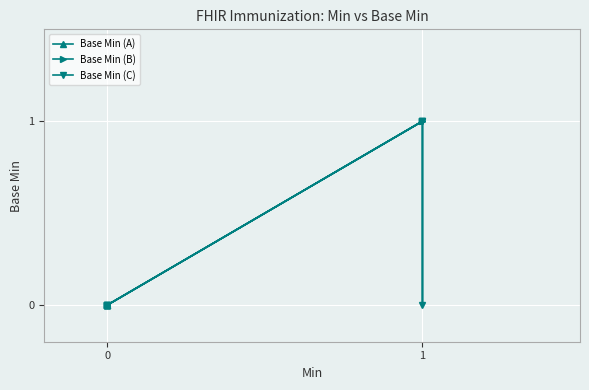

What is the maximum value shown in the chart?

1